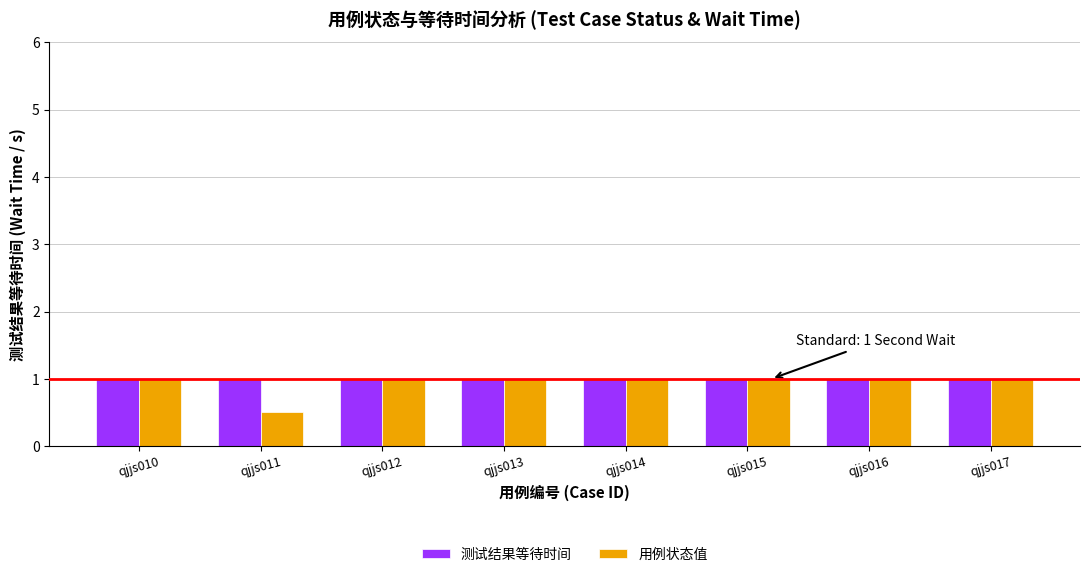

The 测试结果等待时间 series shows 1.0 at qjjs016. True or false?

True